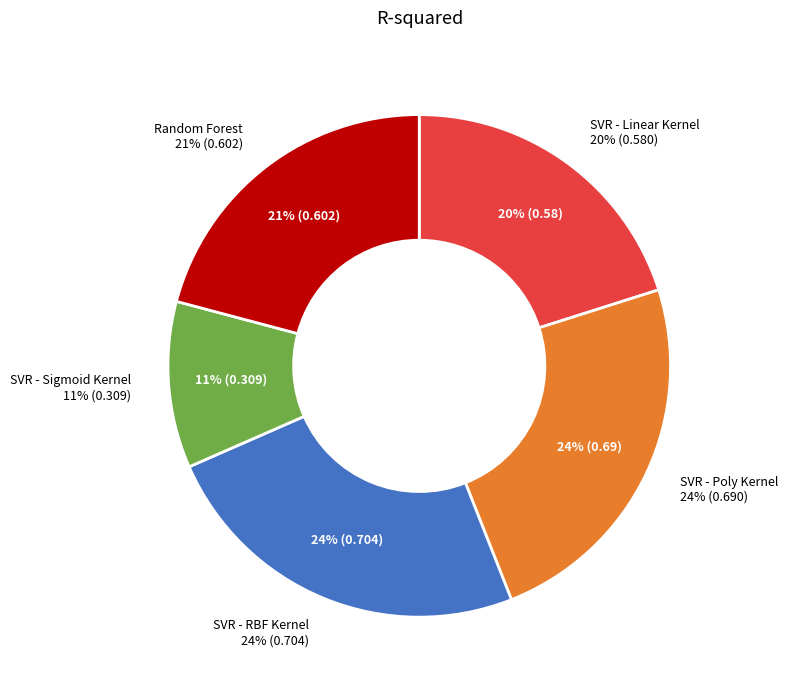

Is SVR - Poly Kernel the majority of the pie?

No